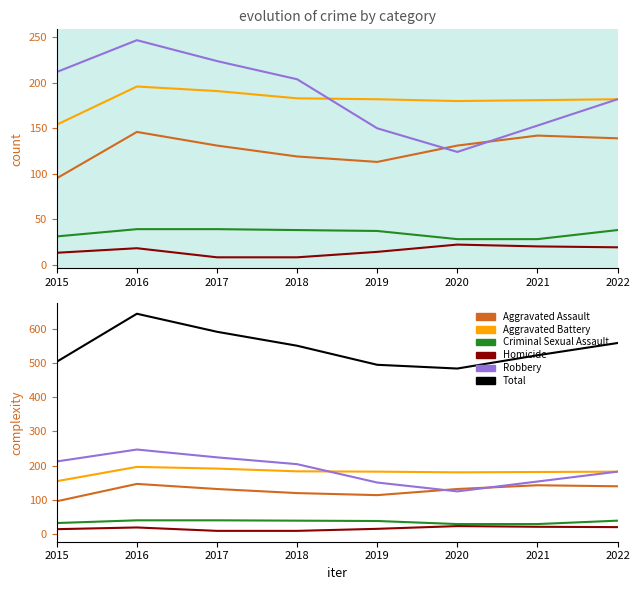

Is it true that Aggravated Battery equals 102 at 2017?

False